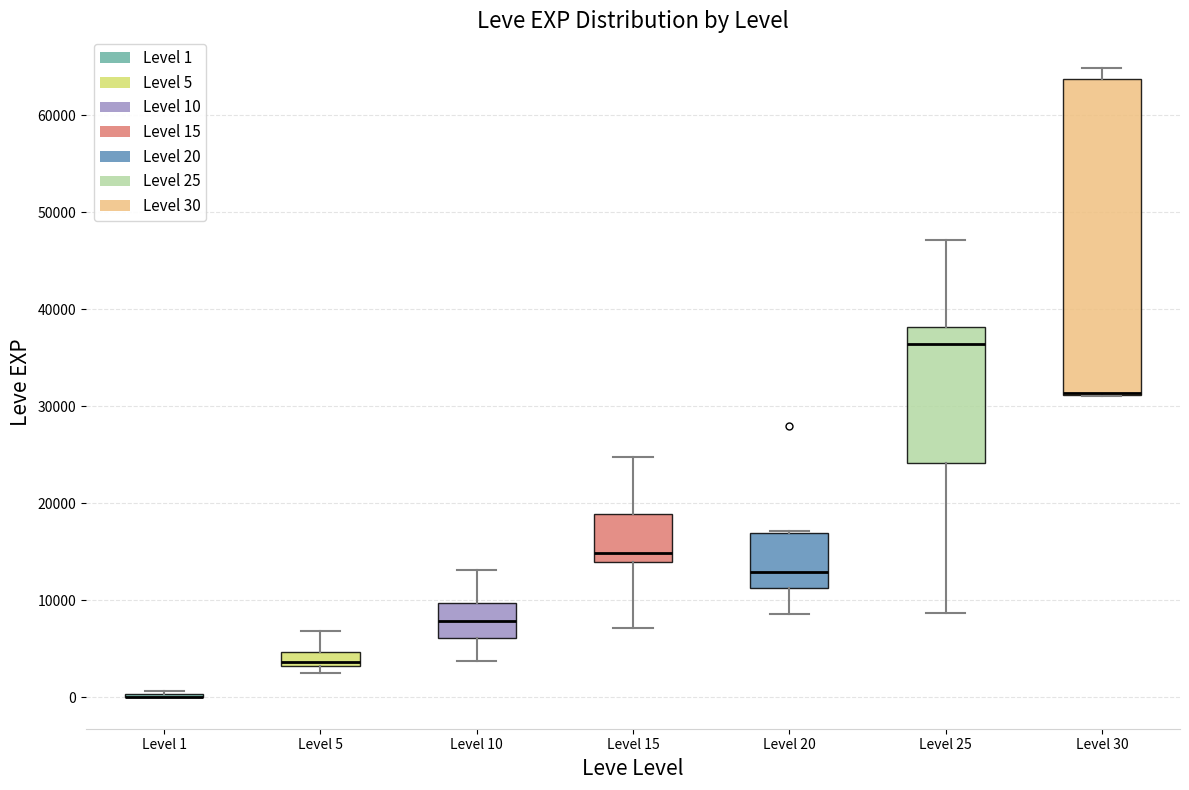

Where does the lower whisker of the box for Level 25 end on the y-axis? The values are not printed on the chart, so give them approximately, as read against the axis.

9000